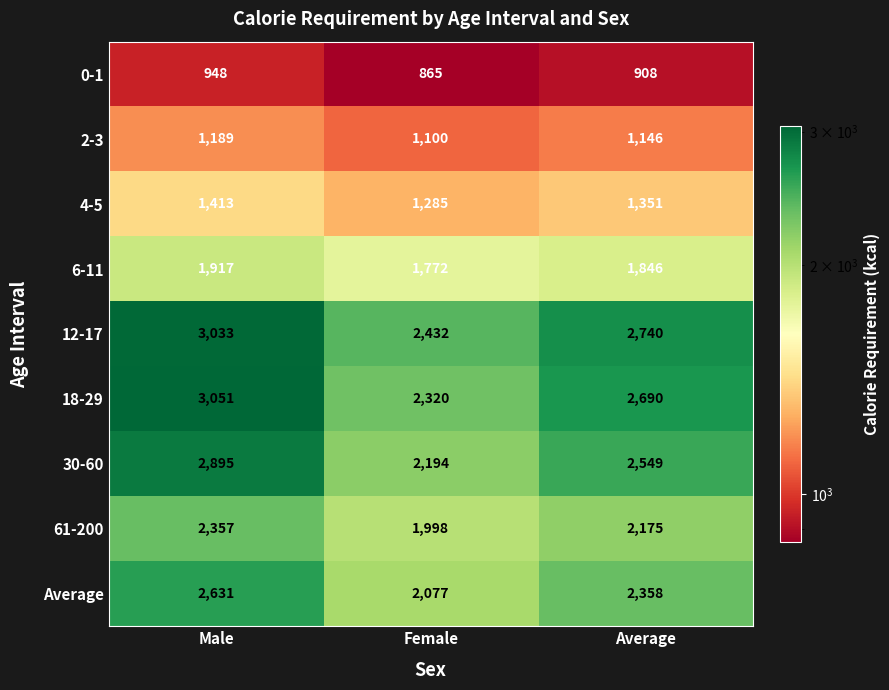

How many distinct data groups are displayed?

9